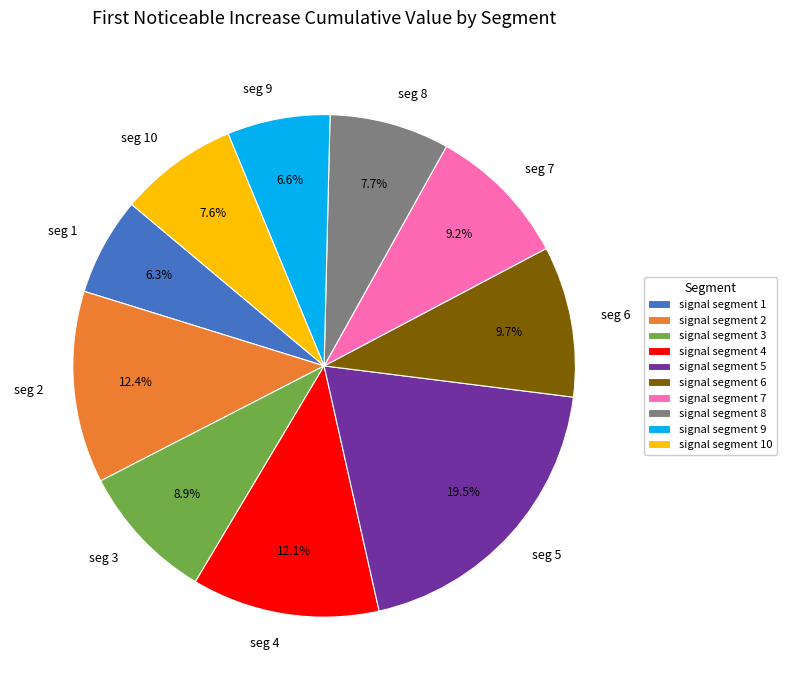

How much of the chart is everything except seg 8?

92.3%